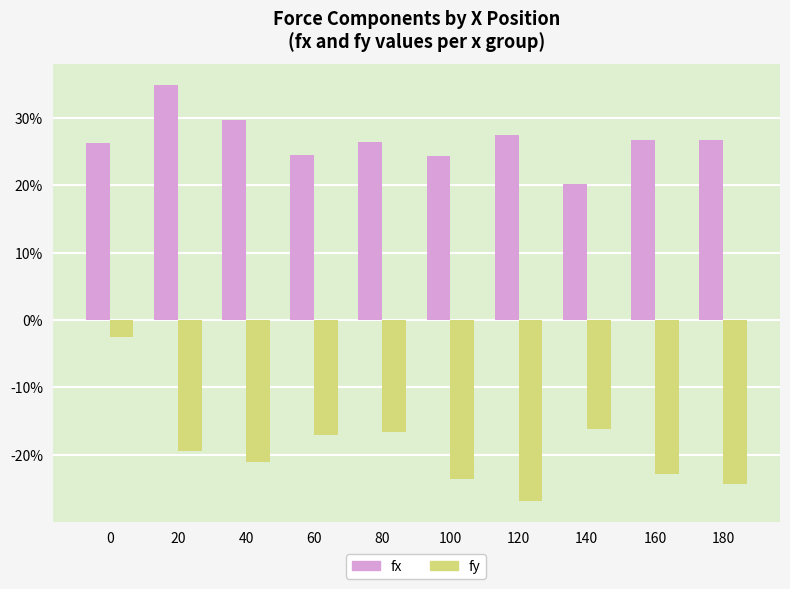

Does the chart contain any negative values?

Yes